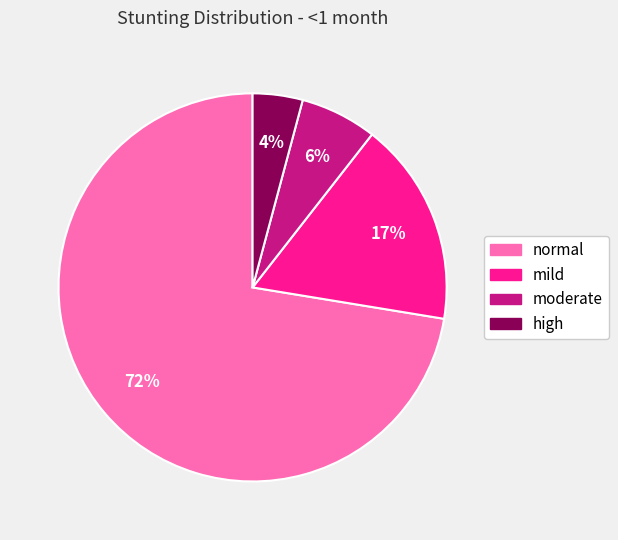

True or false: mild accounts for 17% of the total.

True